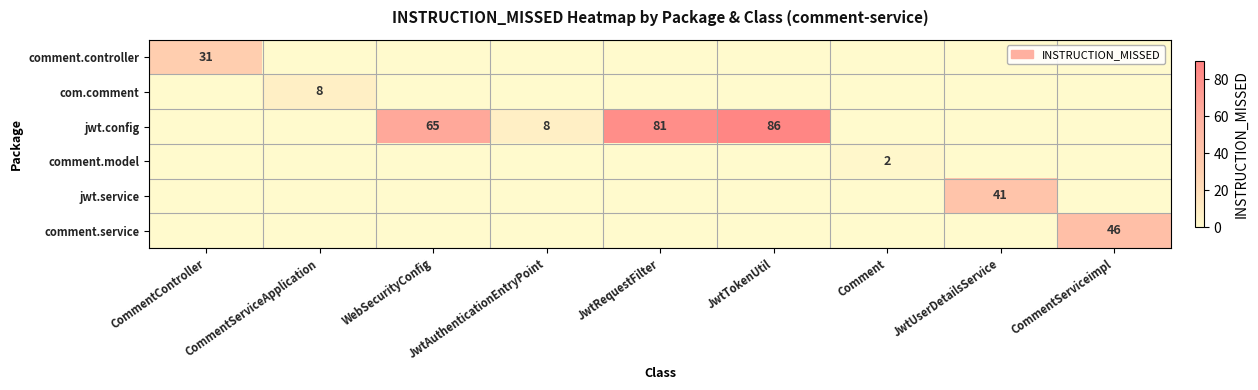

At how many categories does at least one series exceed 74?

2